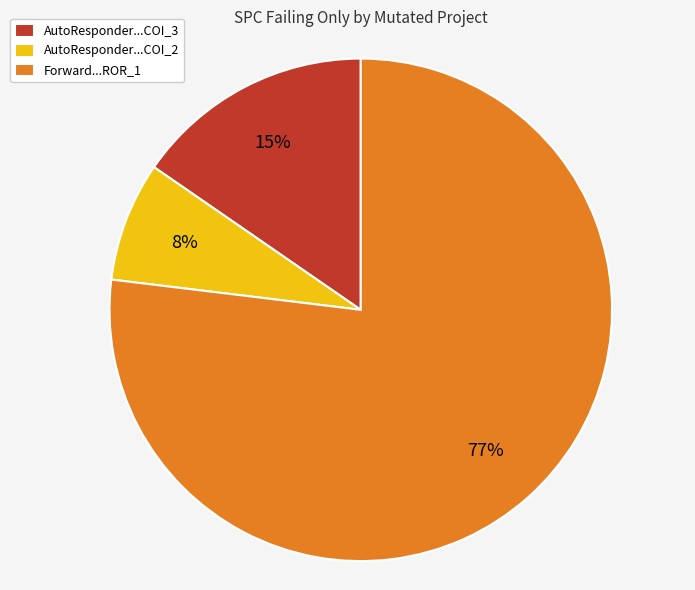

Between AutoResponder...COI_2 and AutoResponder...COI_3, which is larger?

AutoResponder...COI_3